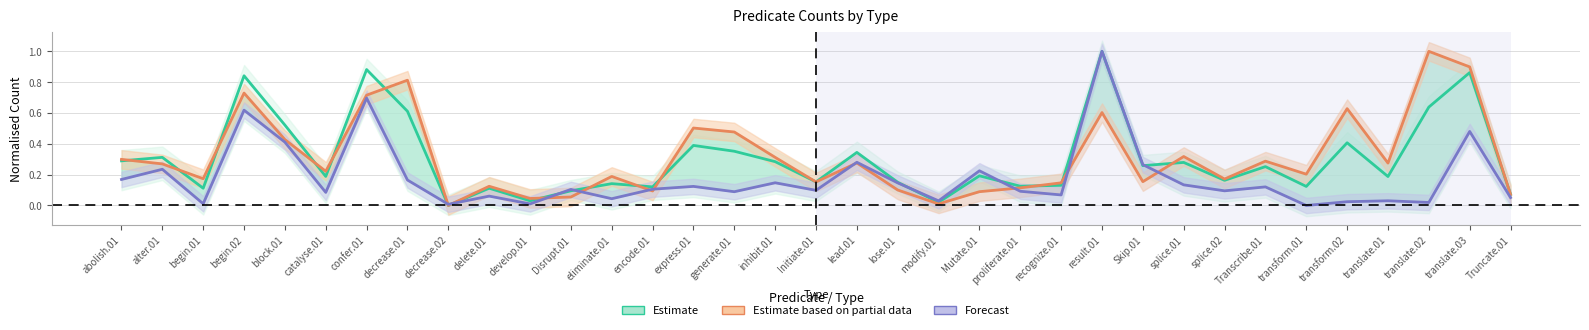

How many lines are shown in the chart?

3